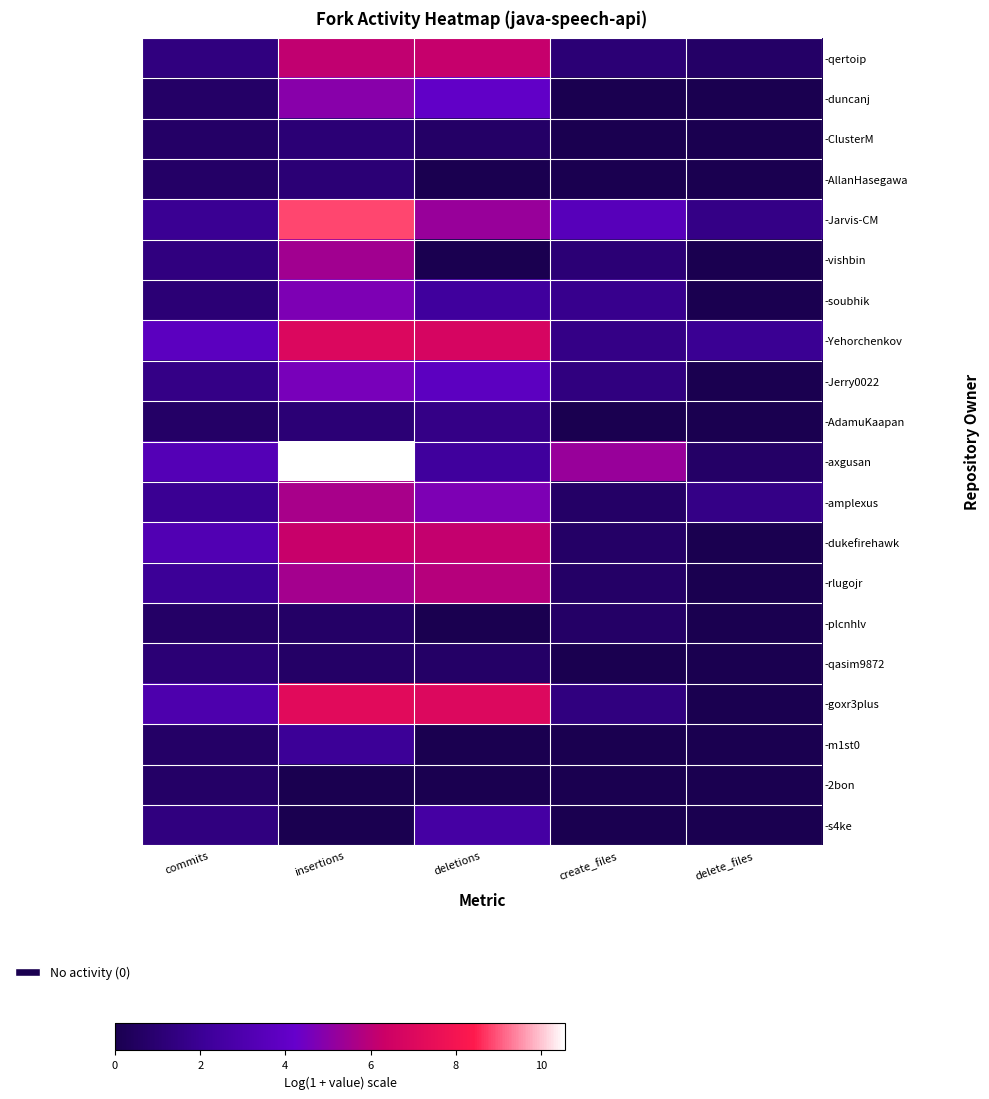

How many series are shown in this chart?

20